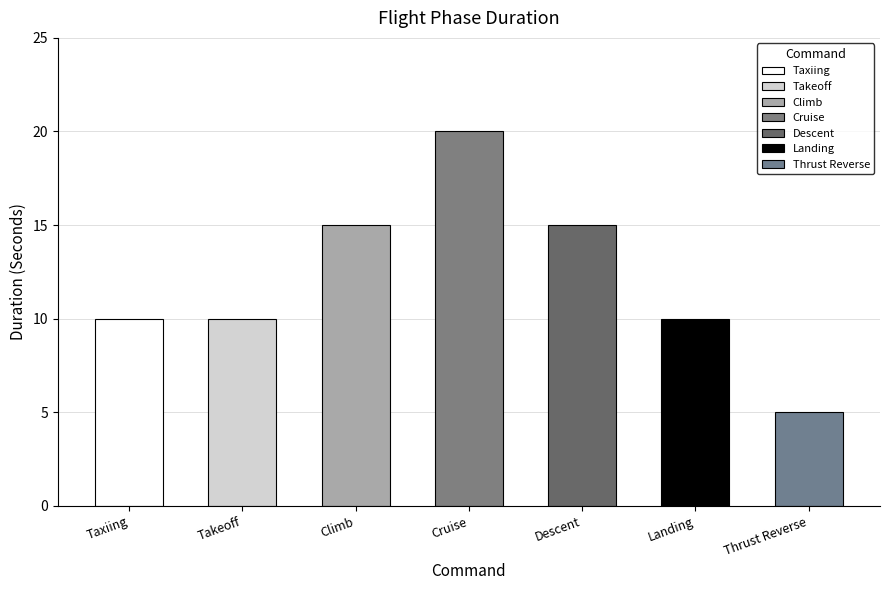

Is it true that the value at Descent is 23?

False